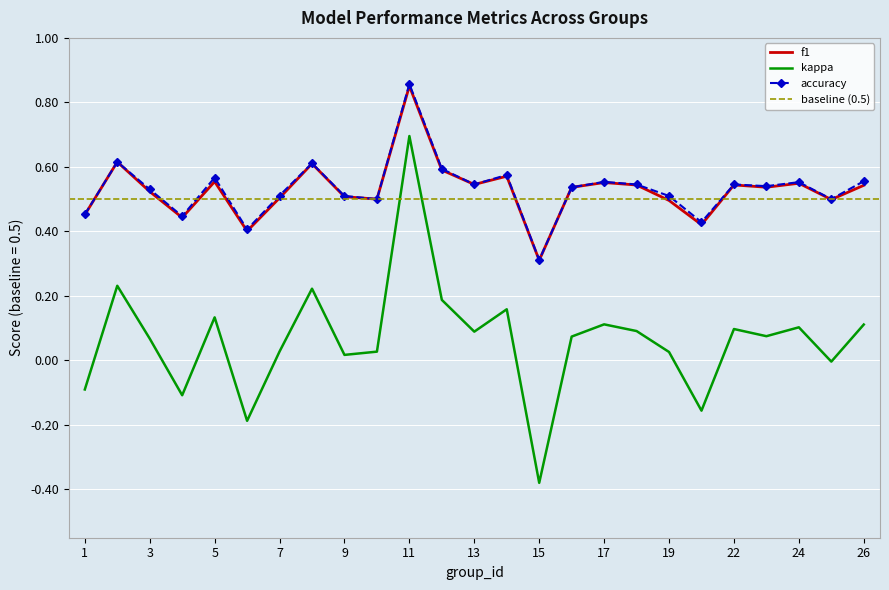

The value of accuracy at 16 is 0.1. True or false?

False